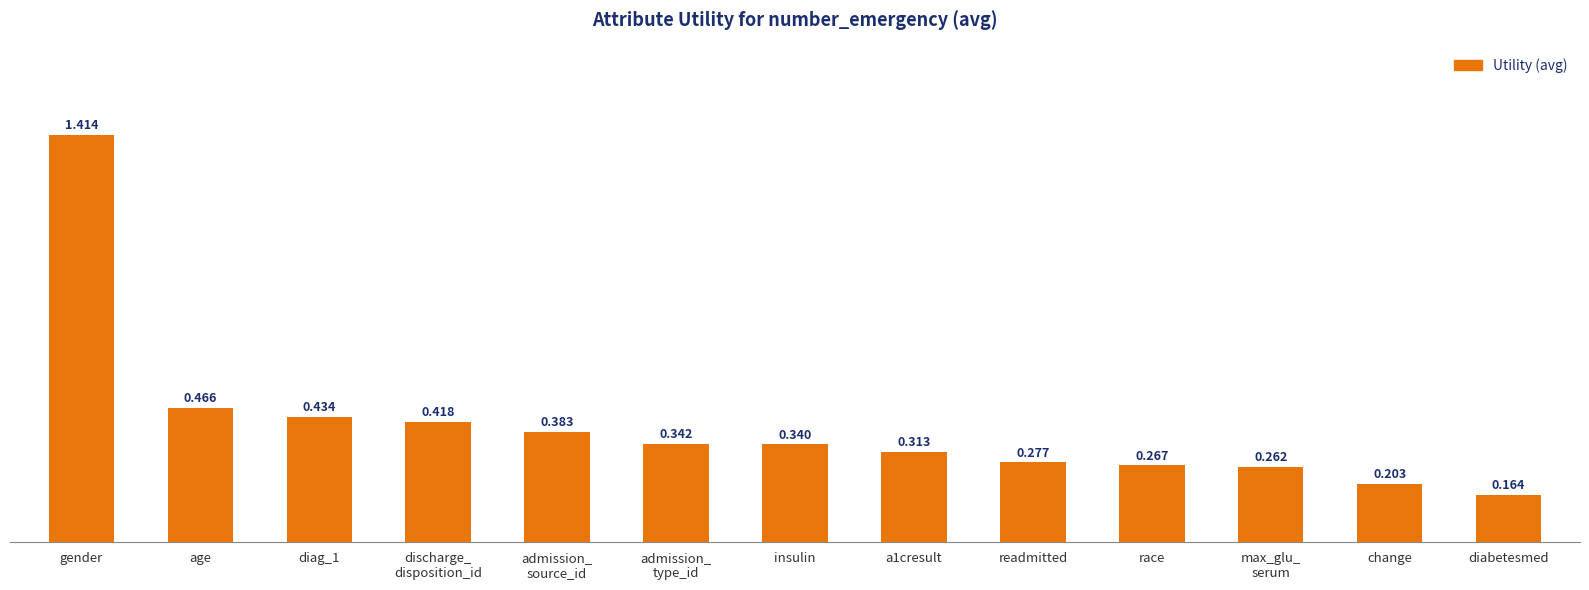

Which category has the lowest value across all series?

diabetesmed